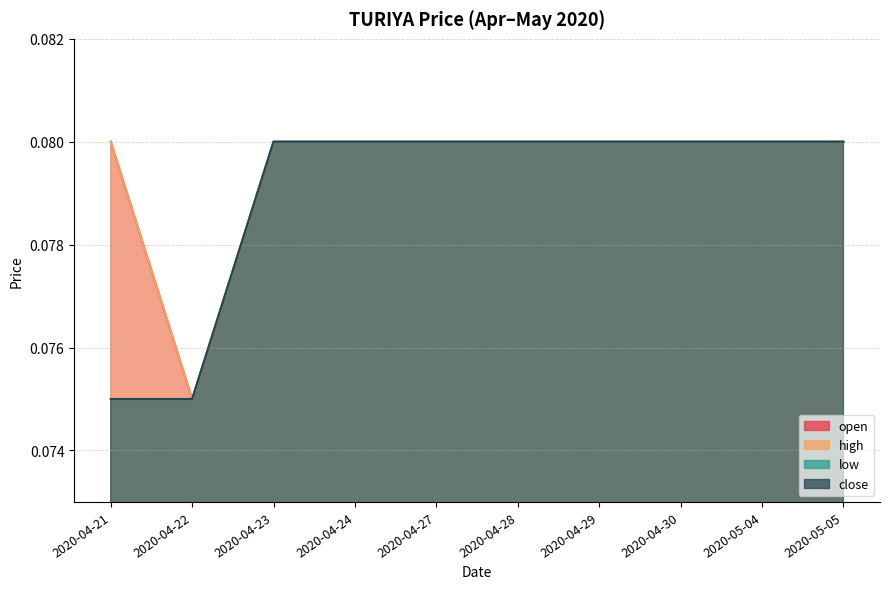

What is the value of the close point at the 6th from the left?

0.1